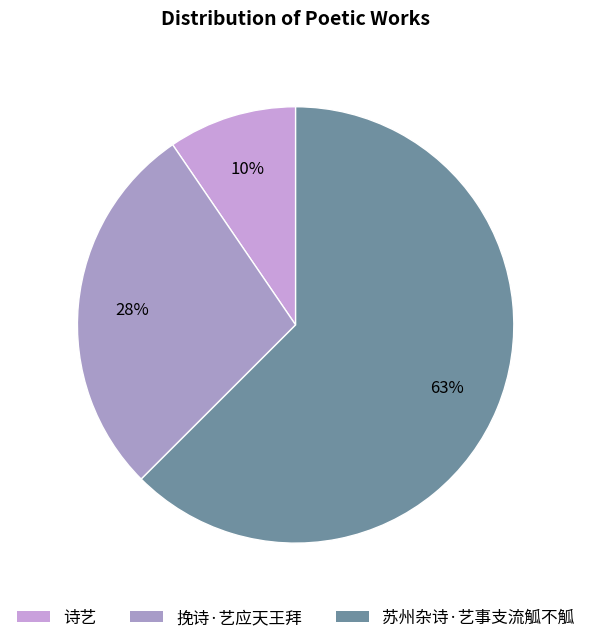

To the nearest percent, what is the difference between the largest and smallest slice percentages?

53%